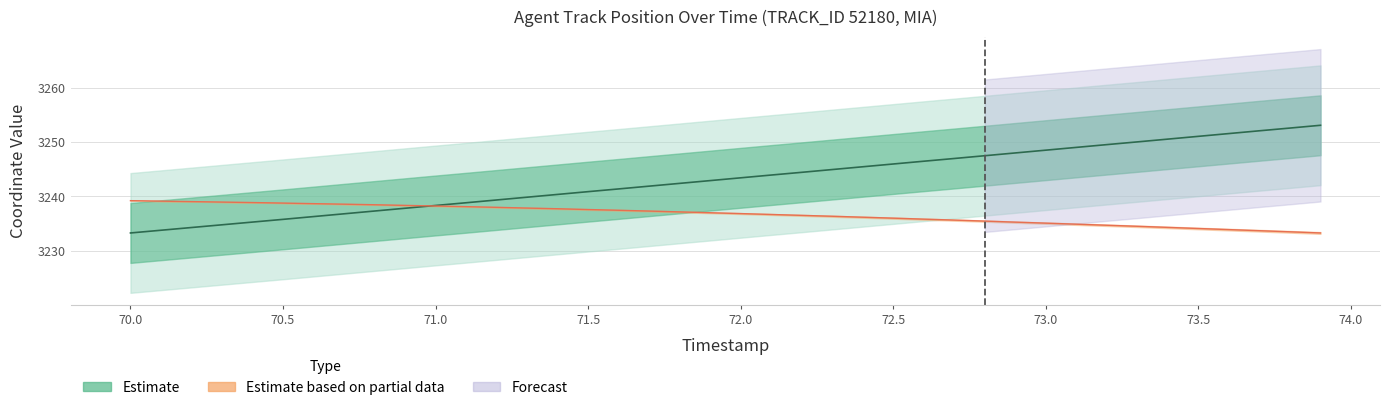

How many lines are shown in the chart?

2